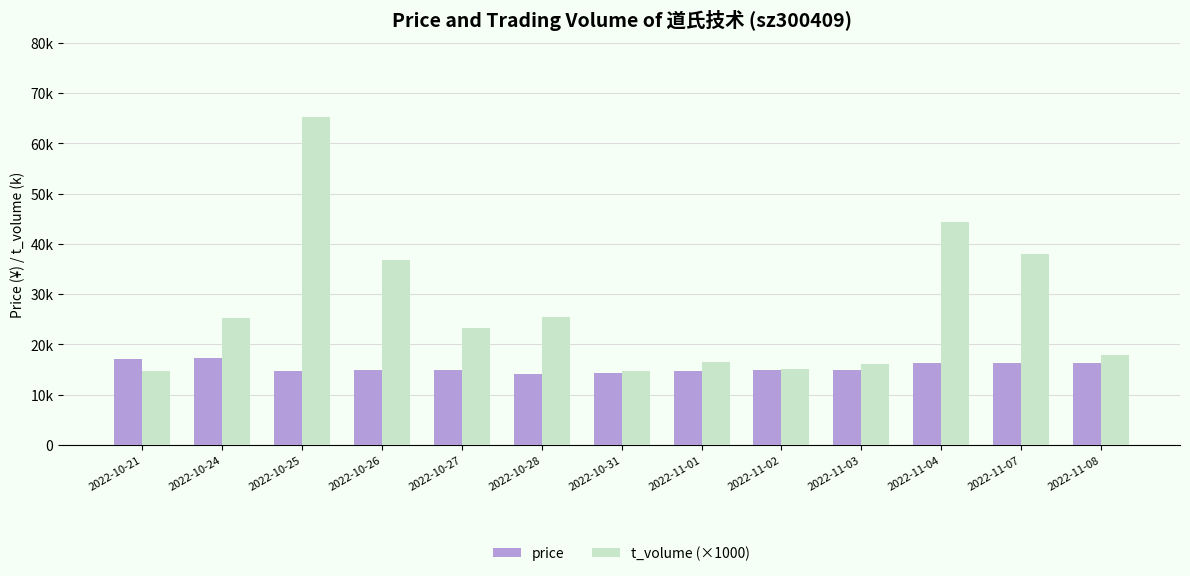

Does the chart contain any negative values?

No